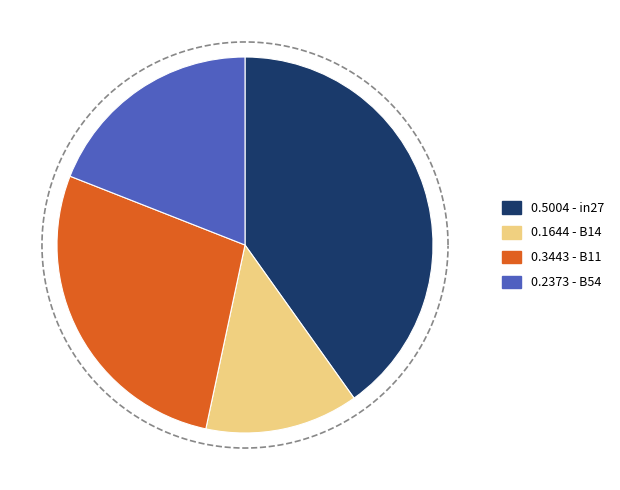

To the nearest percent, what is the combined percentage of B11 and cn12?

28%